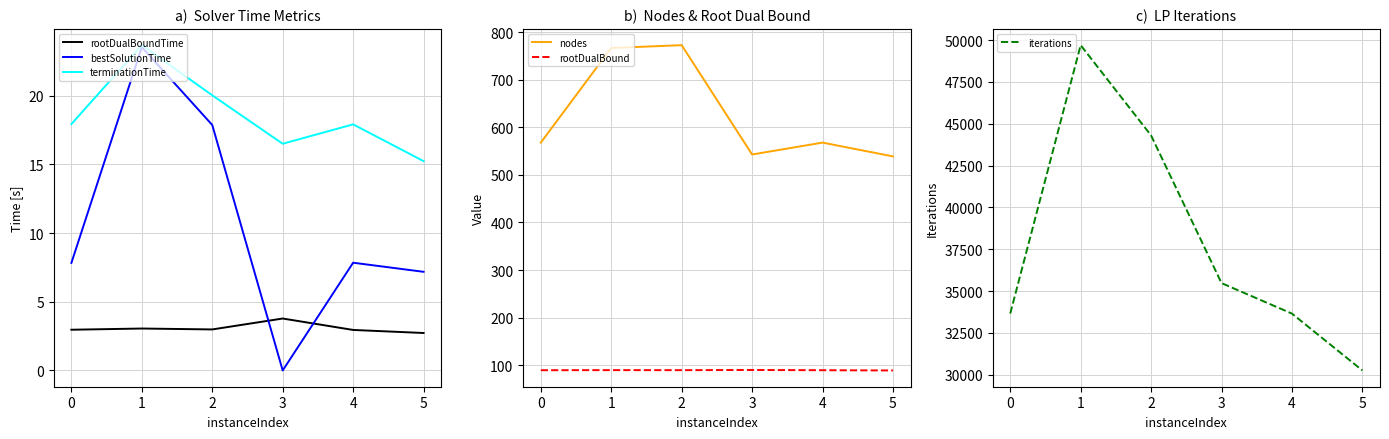

What is the maximum value for nodes?

773.0